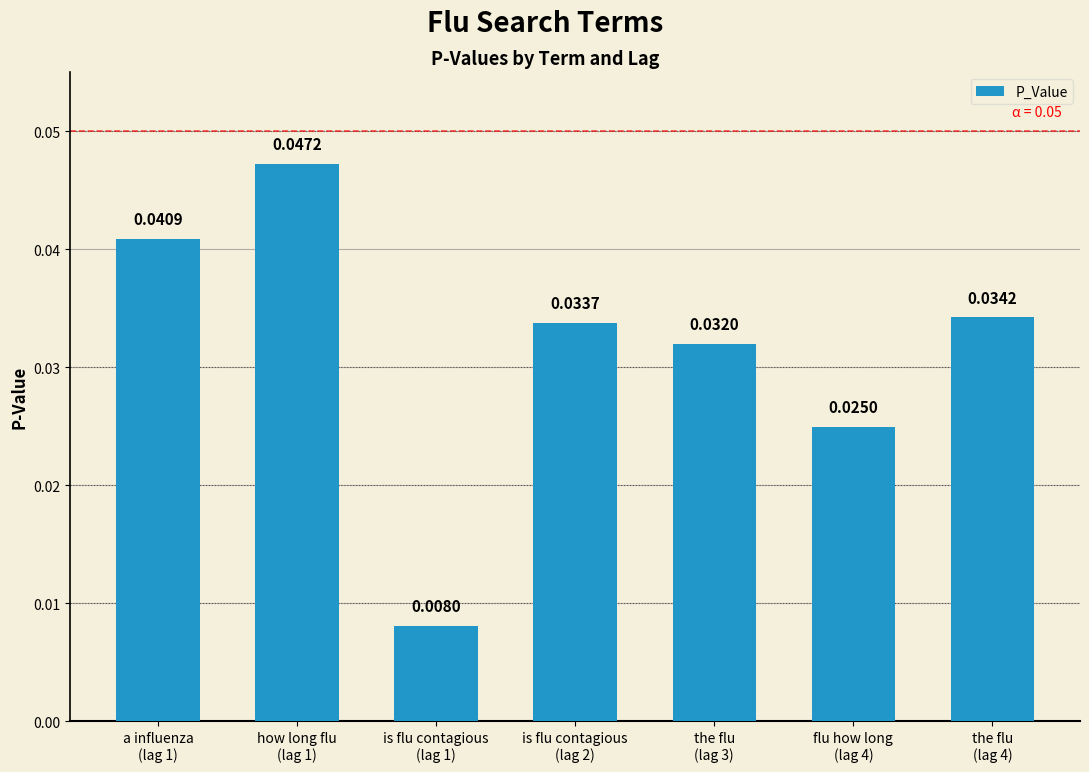

Where is the data nearest to the value 0?

is flu contagious
(lag 1)